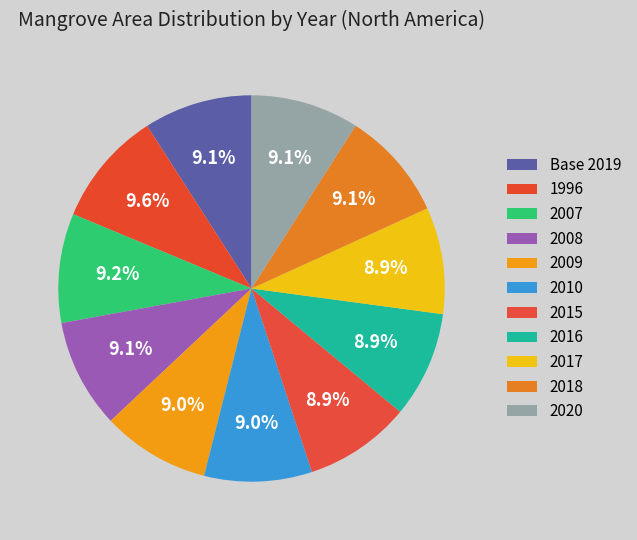

To the nearest percent, what percentage of the pie is 1996?

10%